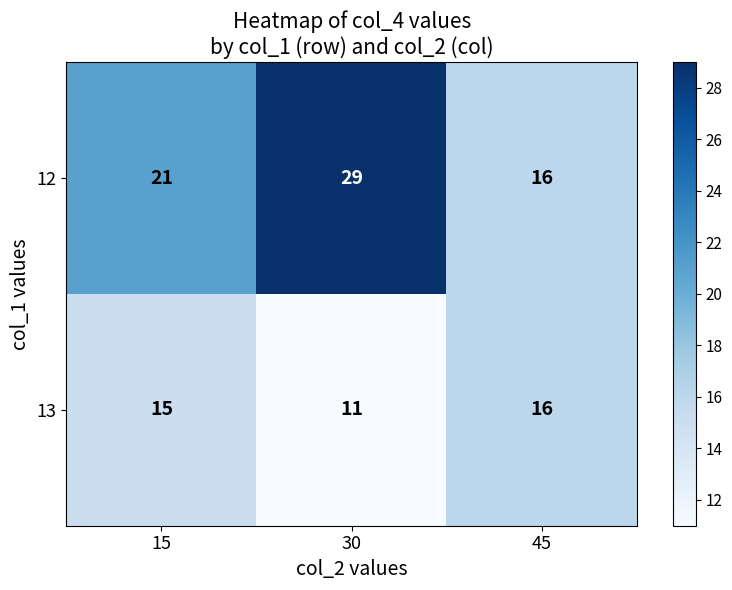

Count the 13 values in the range 11 to 16.

3